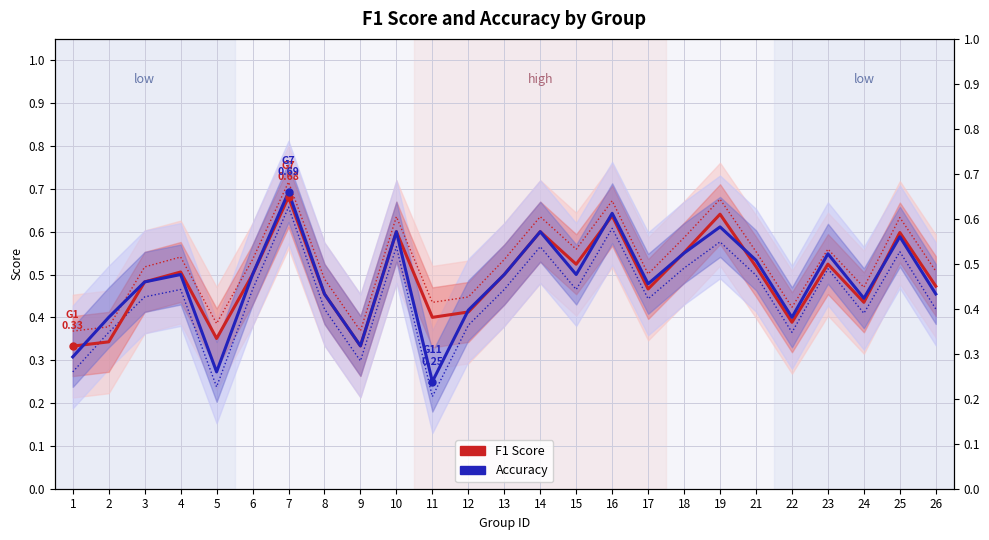

Is this an area chart (filled region under the line)?

No